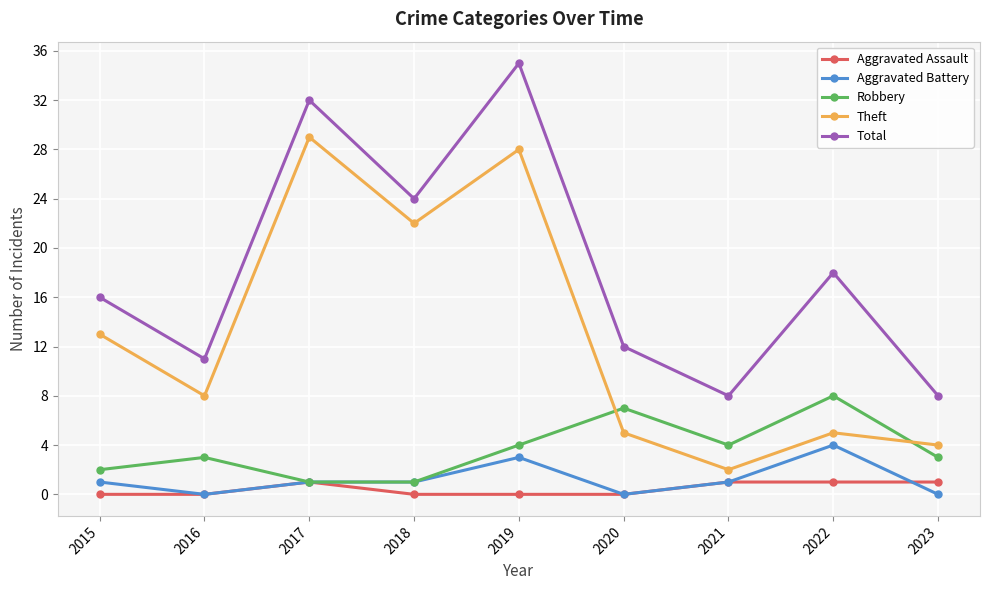

What is the value of the Total point at the 4th from the left?

24